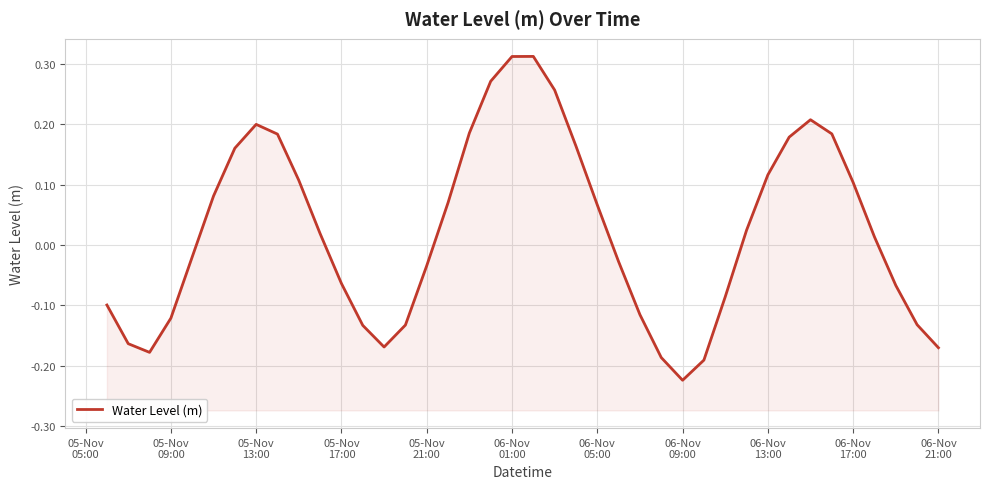

How many interior local valleys (lower than both neighbors) does the data have?

3